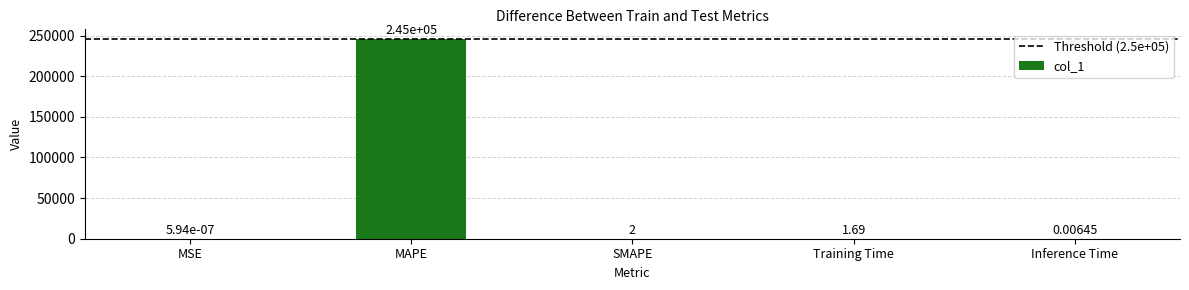

Where is the data nearest to the value 122747?

SMAPE